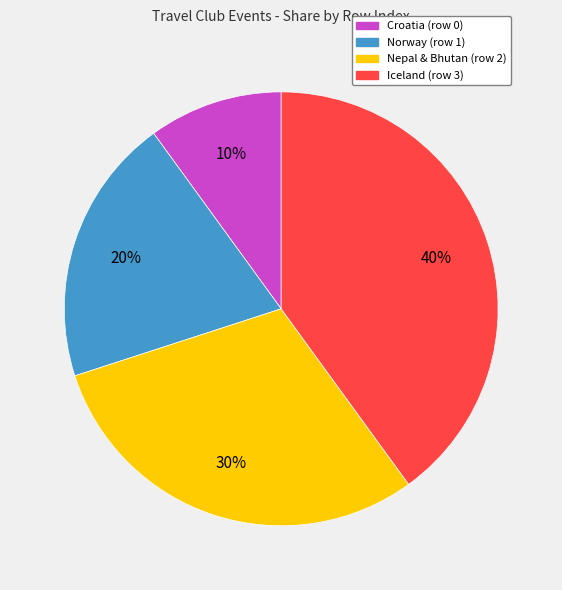

Approximately how many times larger is the value at Iceland (row 3) compared to Croatia (row 0)?

4.0